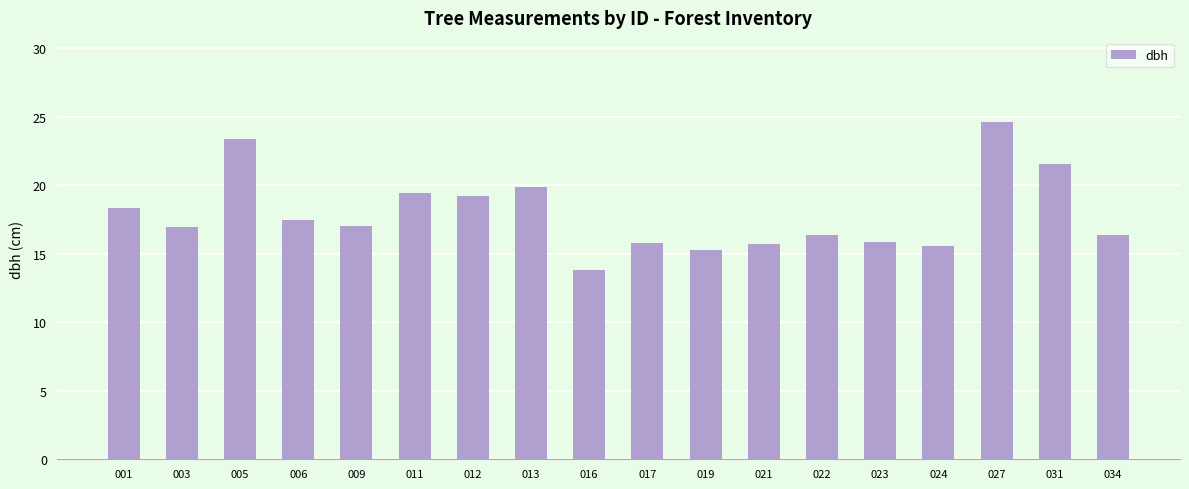

The chart shows a value of 33.1 at 031. True or false?

False